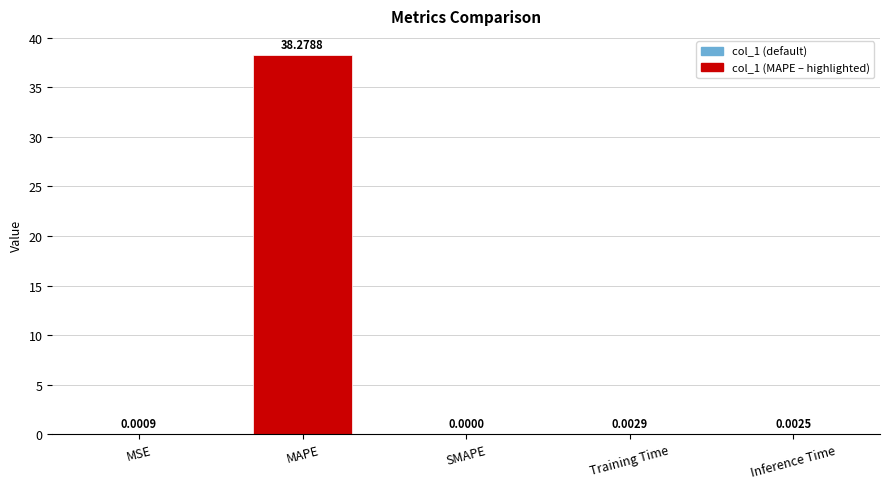

True or false: the data shows 0.0 at MSE.

True